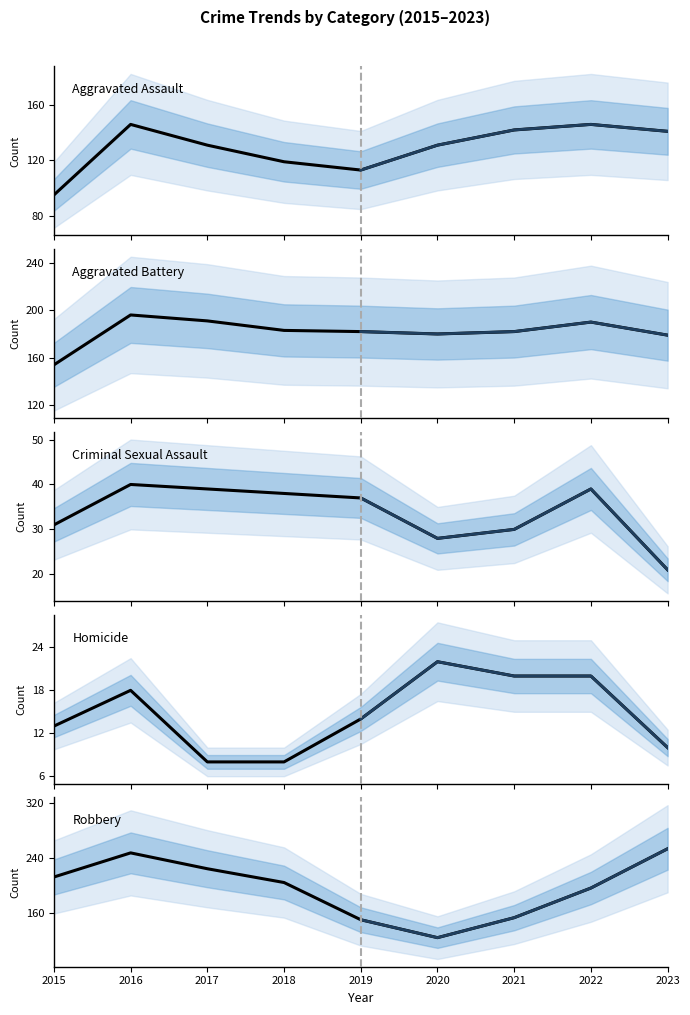

How many lines are shown in the chart?

5